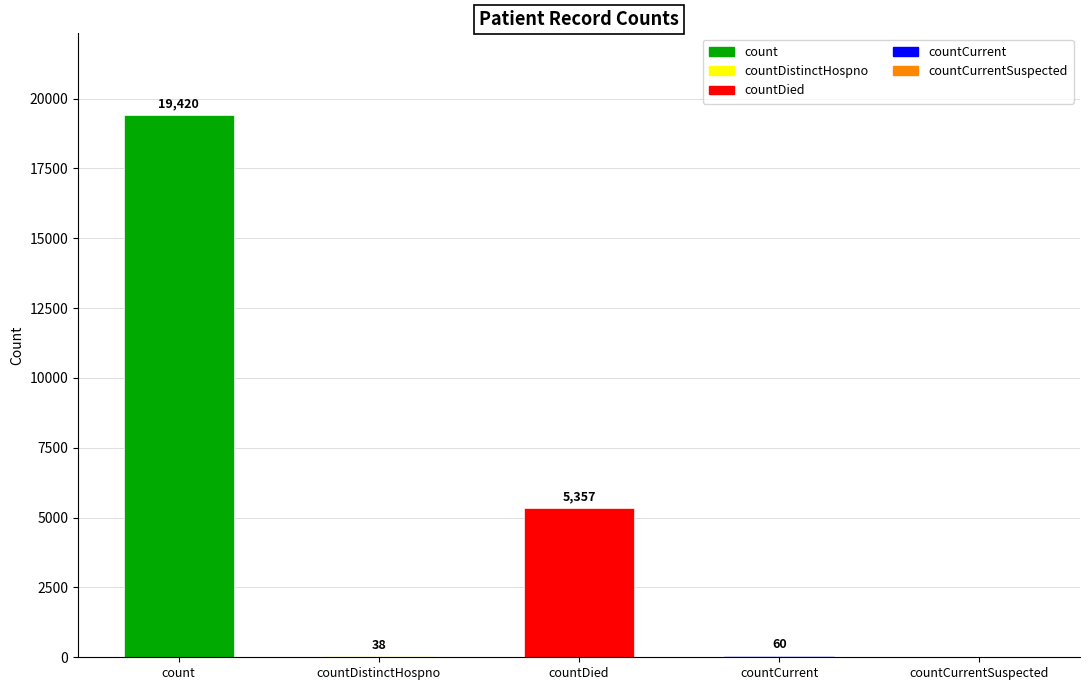

The chart shows a value of 38 at countDistinctHospno. True or false?

True